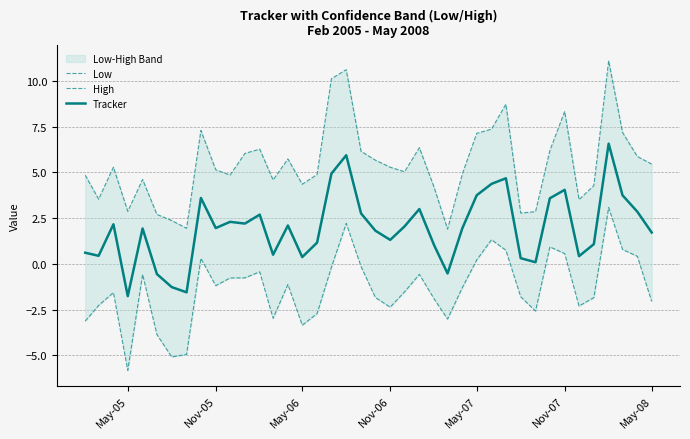

The Tracker series shows -2.9 at May-05. True or false?

False